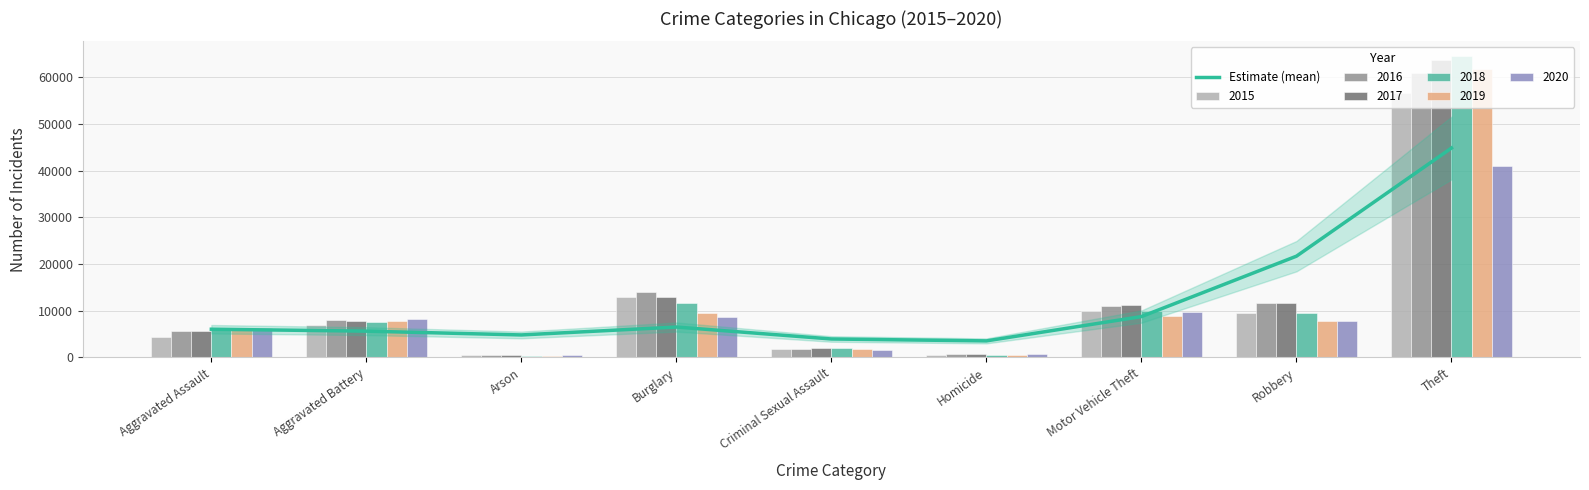

How many data points does each series have?

9